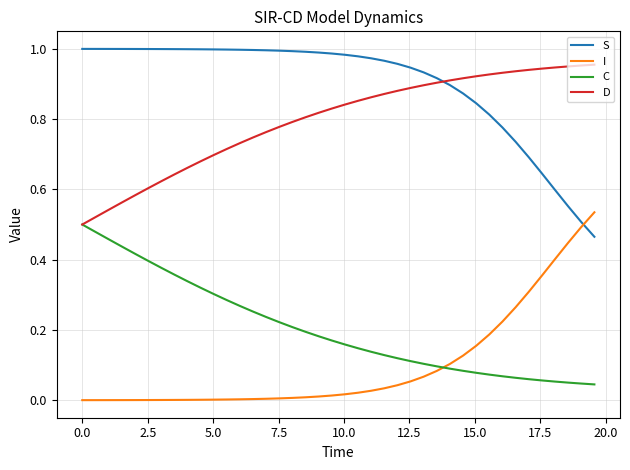

True or false: D and I intersect in this chart.

False